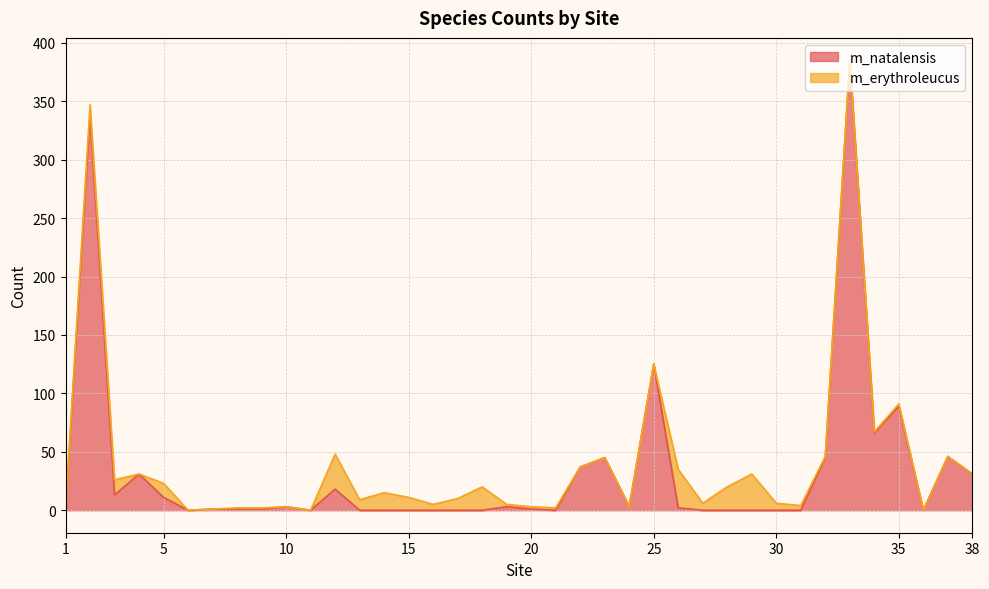

At which category does the data reach its first local peak?

2